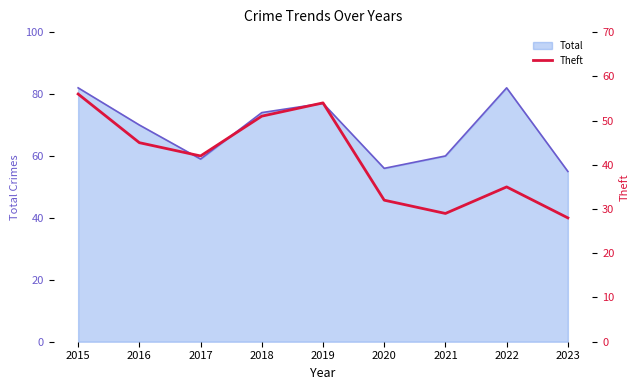

Reading left to right, list all the values displayed in this chart.

56	45	42	51	54	32	29	35	28